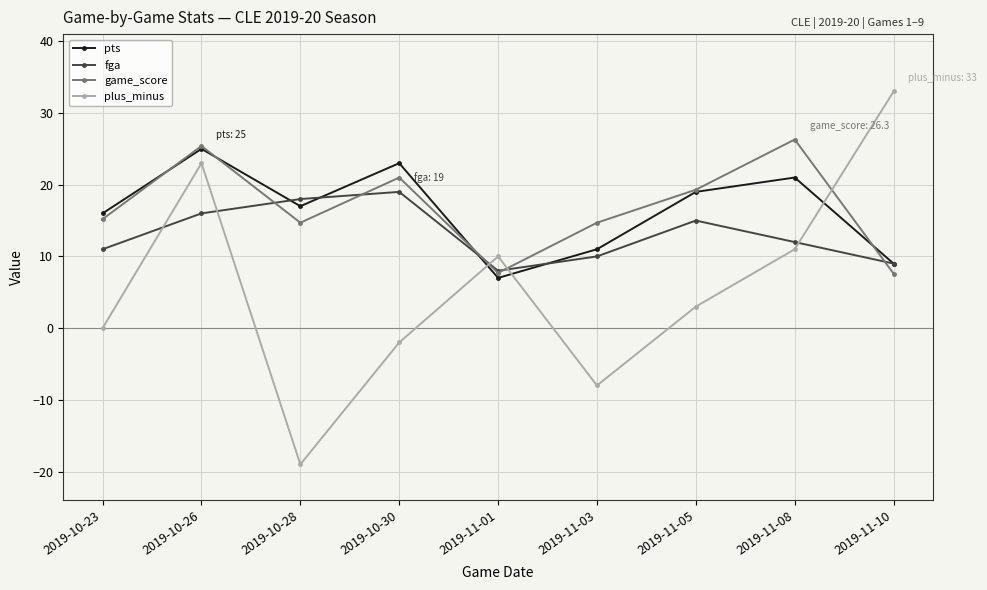

Which series changed the most between 2019-10-26 and 2019-11-01?

pts